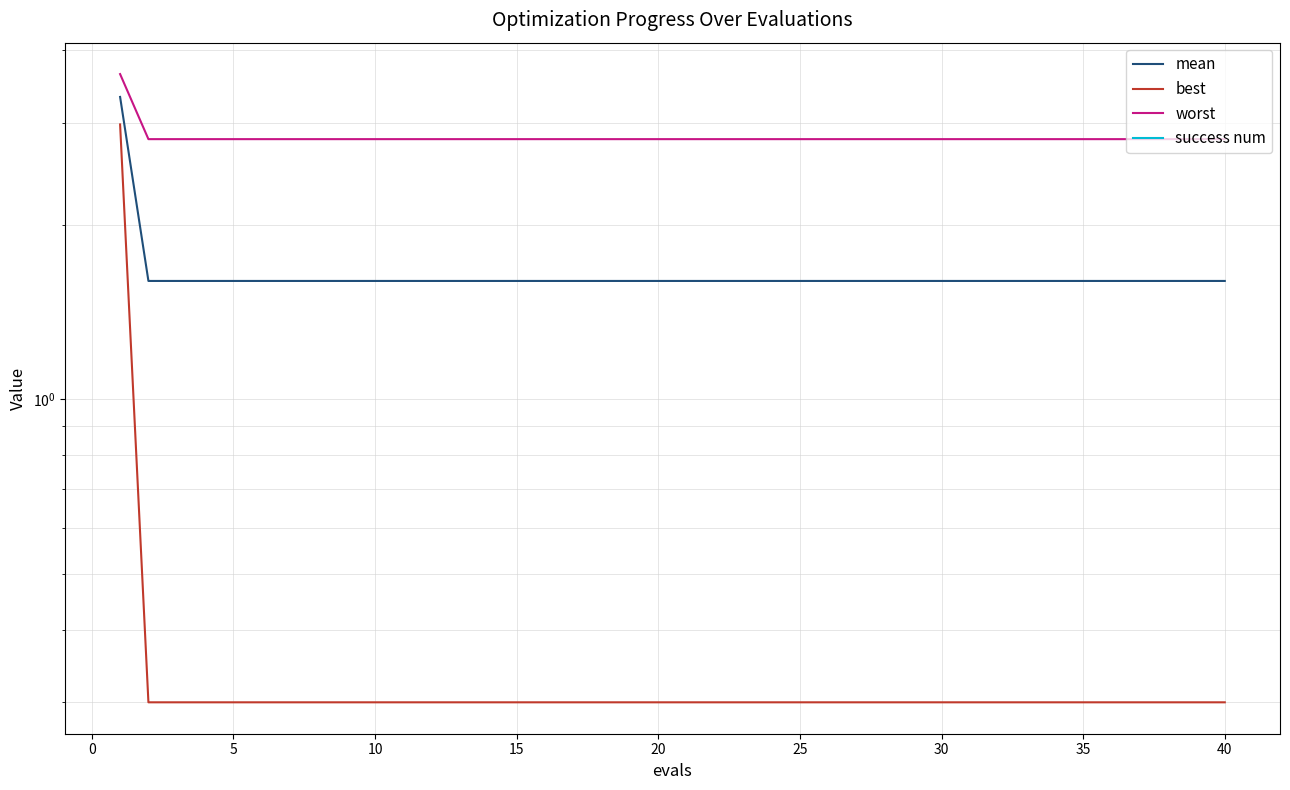

How many mean values are between 1 and 2?

39